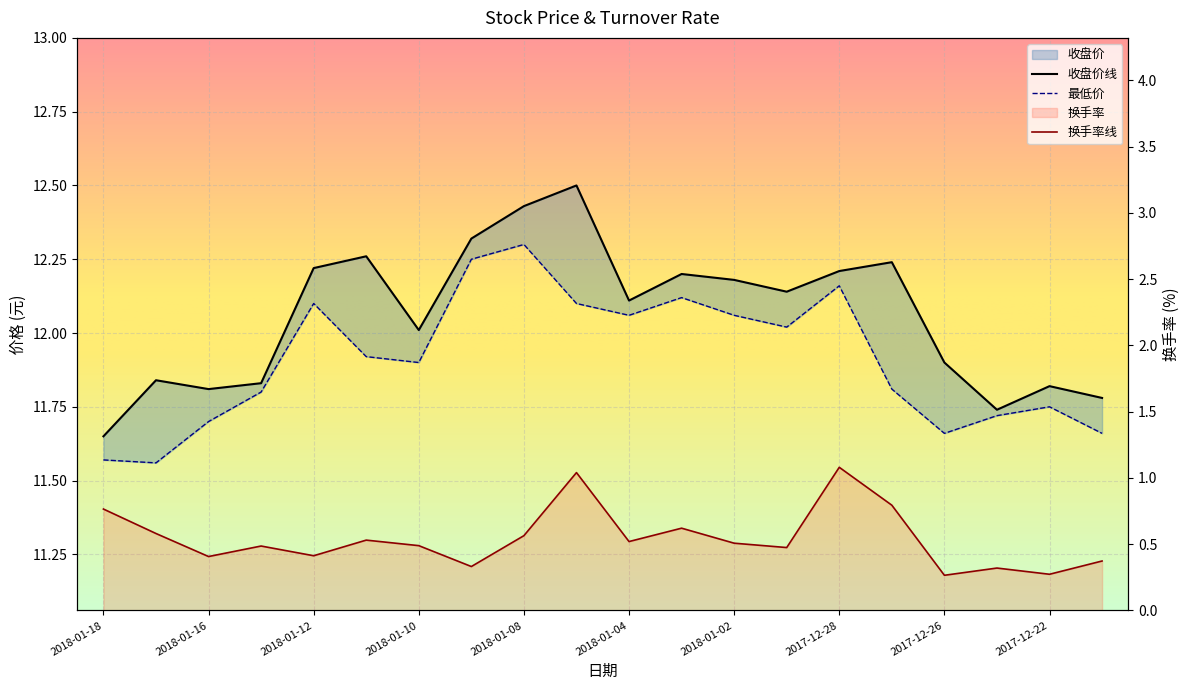

Reading right to left, transcribe all the data shown in this chart.

收盘价: 11.8	11.8	11.7	11.9	12.2	12.2	12.1	12.2	12.2	12.1	12.5	12.4	12.3	12.0	12.3	12.2	11.8	11.8	11.8	11.7
最低价: 11.7	11.8	11.7	11.7	11.8	12.2	12.0	12.1	12.1	12.1	12.1	12.3	12.2	11.9	11.9	12.1	11.8	11.7	11.6	11.6
换手率: 0.4	0.3	0.3	0.3	0.8	1.1	0.5	0.5	0.6	0.5	1.0	0.6	0.3	0.5	0.5	0.4	0.5	0.4	0.6	0.8